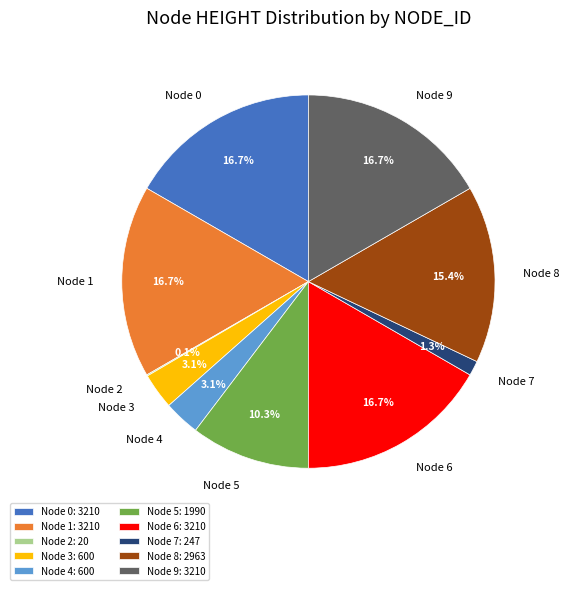

Is it true that Node 5 is 10% of the pie?

True